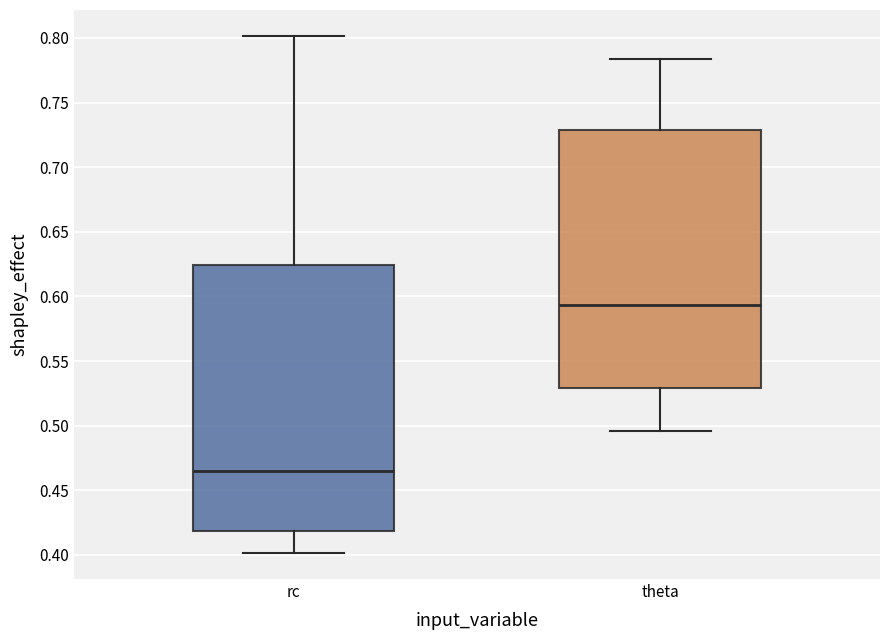

Reading left to right, read every box against the y-axis: the position of its median line, the range the box covers, and the ends of its whiskers. The values are not printed on the chart, so give them approximately, as read against the axis.

rc: median 0.465, box 0.420 to 0.625, whiskers 0.400 to 0.800
theta: median 0.595, box 0.530 to 0.730, whiskers 0.495 to 0.785